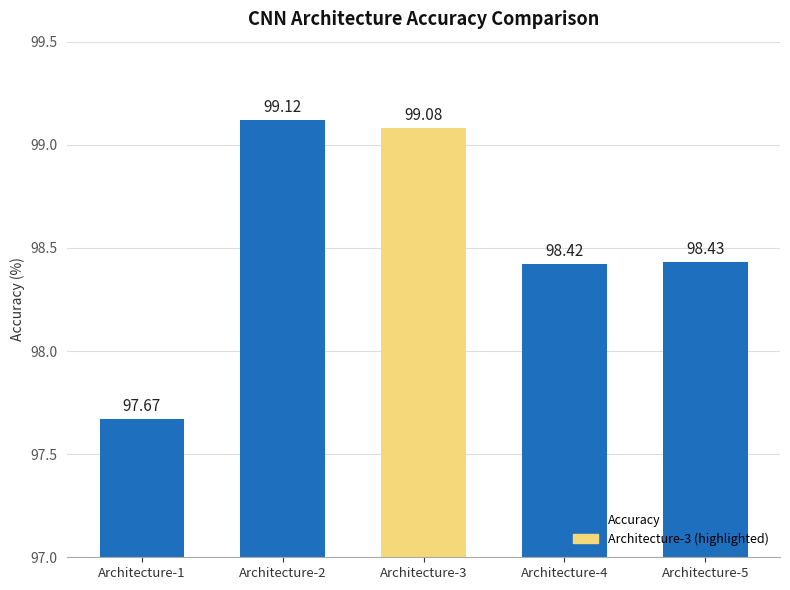

True or false: the data shows 97.7 at Architecture-1.

True